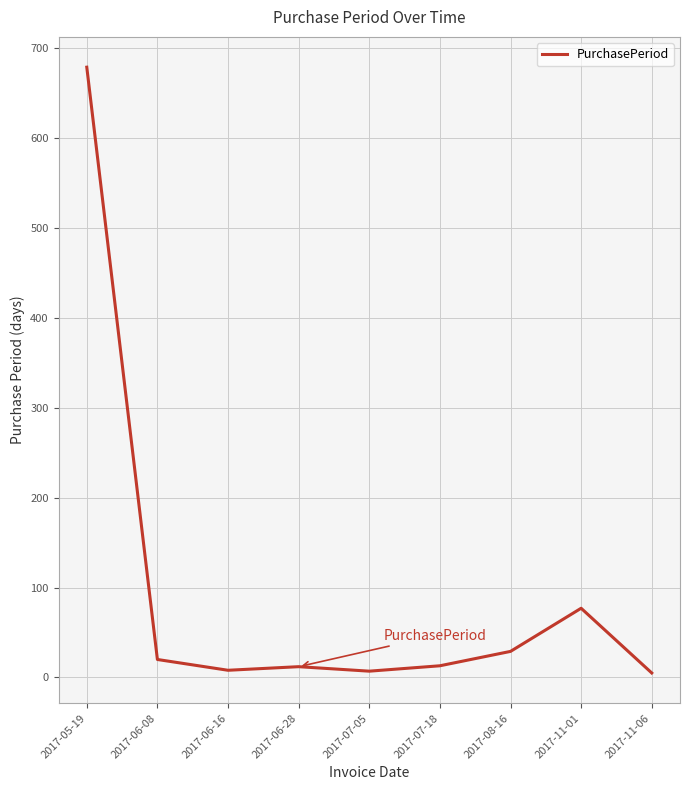

Which category has the highest value across all series?

2017-05-19